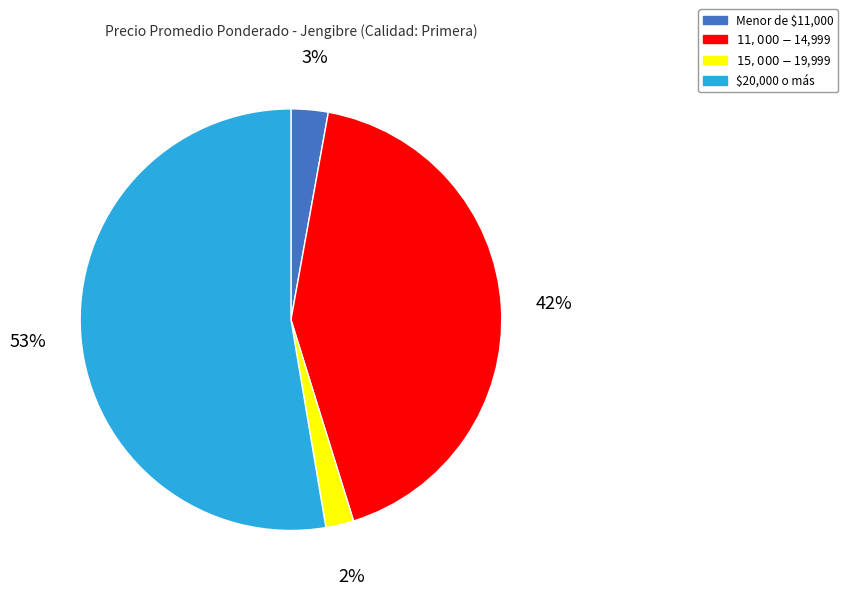

What is the largest slice in the pie chart?

$20,000 o más